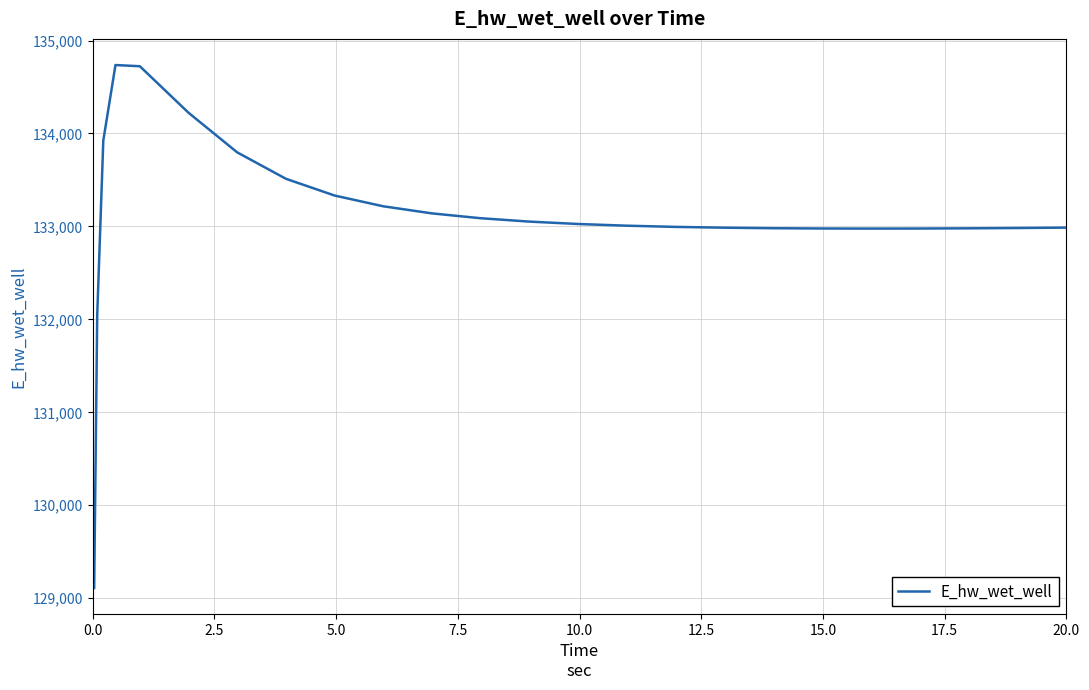

Is this an area chart (filled region under the line)?

No